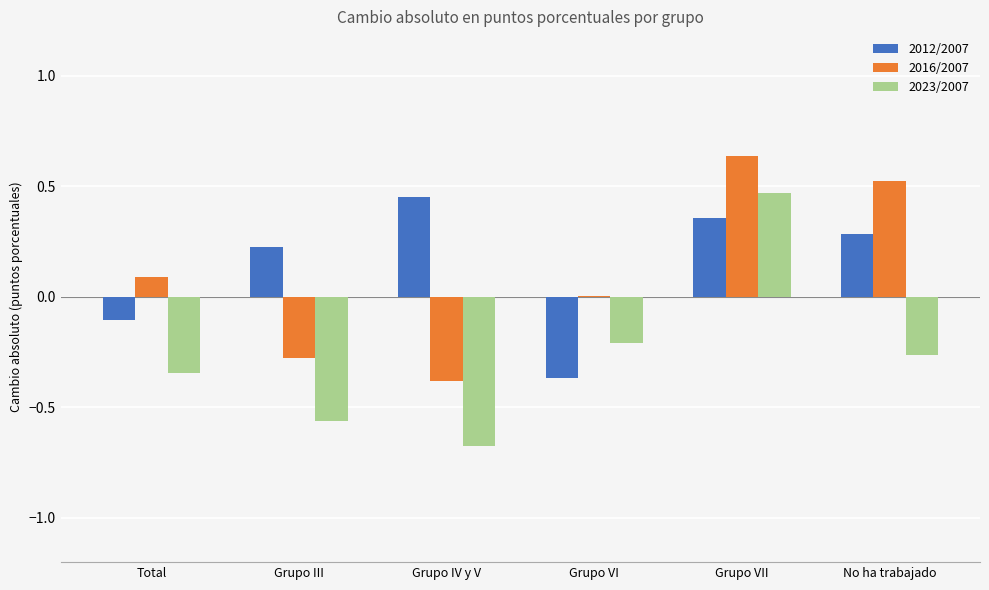

How many categories are shown in the chart?

6